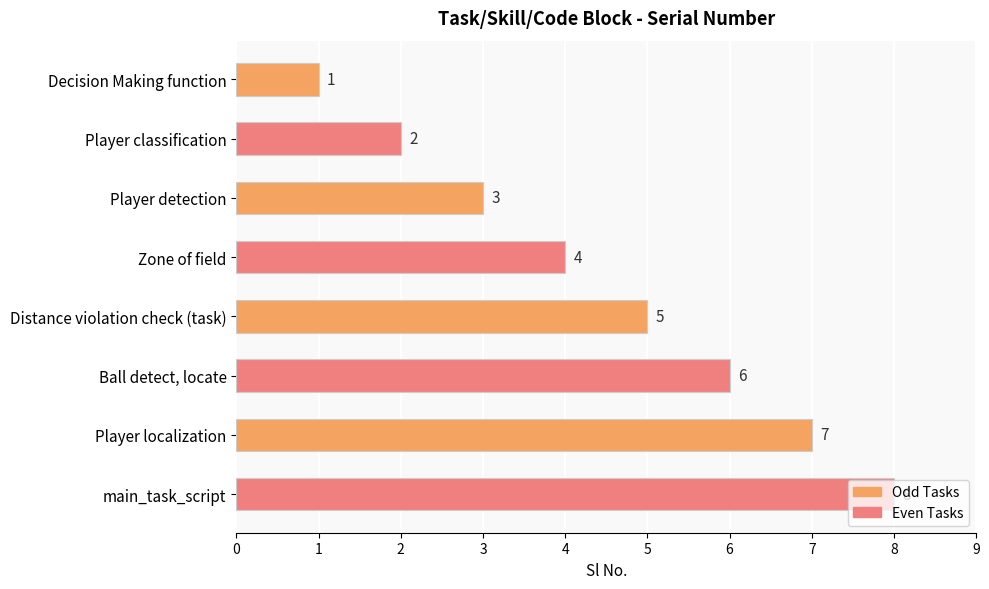

The value at Player detection is 2. True or false?

False